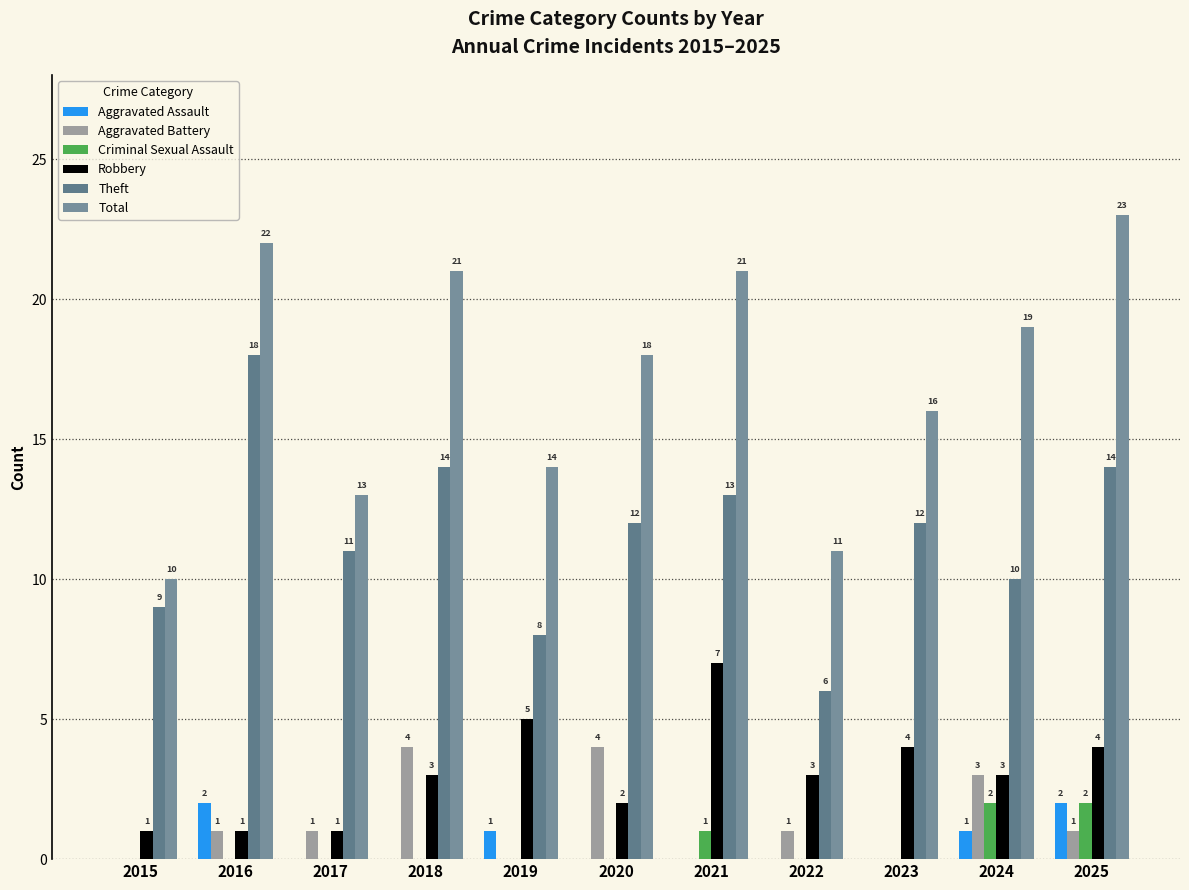

How many groups of bars are there?

11